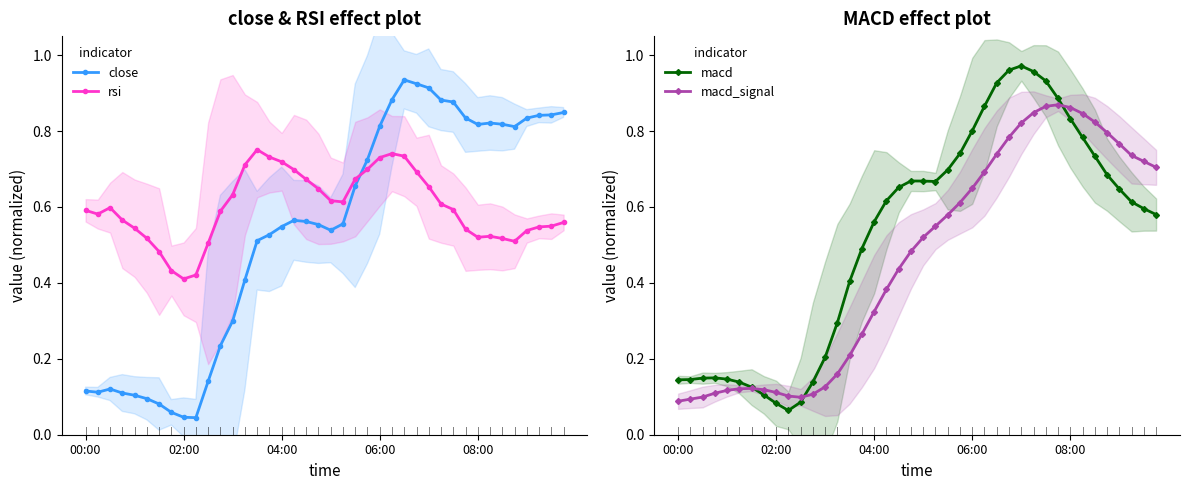

True or false: rsi and close cross at least once.

True